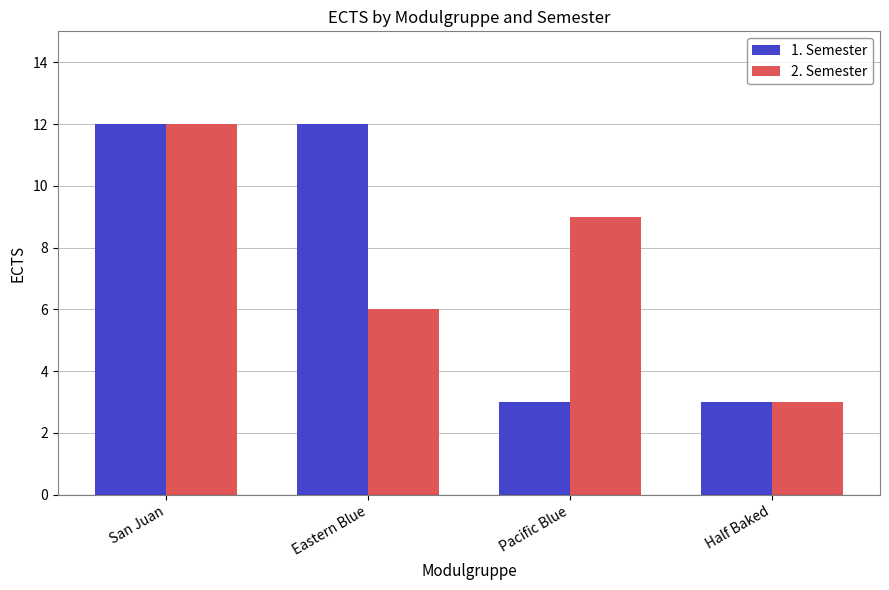

Rank the categories by 2. Semester value from highest to lowest.

San Juan, Pacific Blue, Eastern Blue, Half Baked